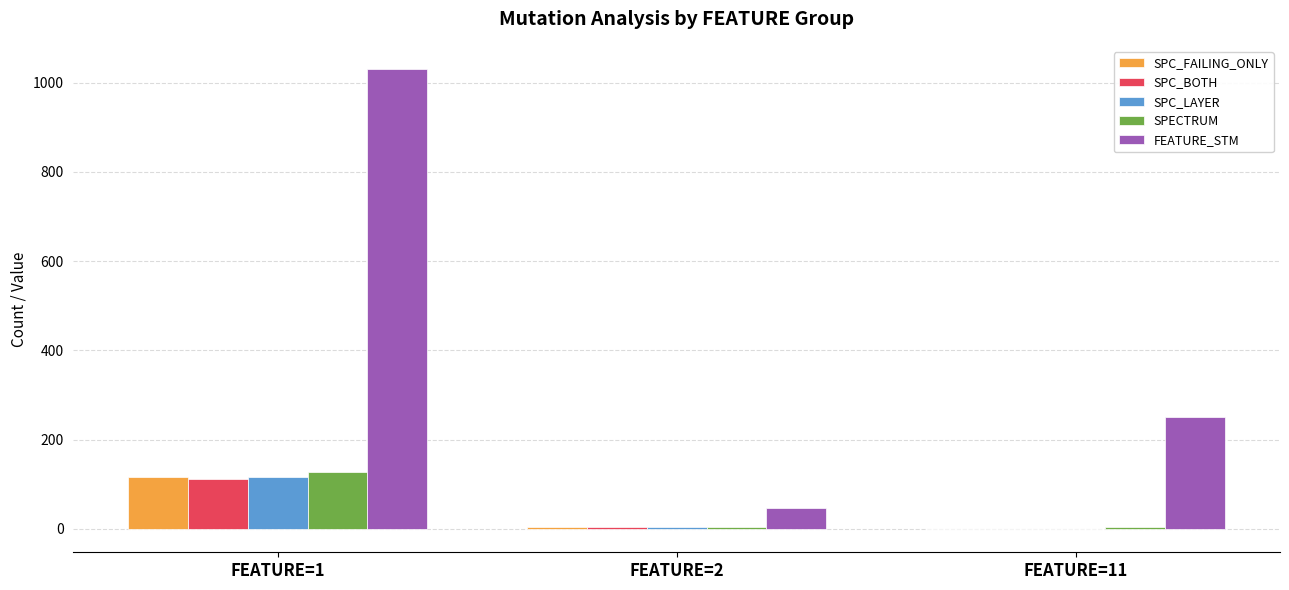

Count the number of data series in this chart.

5